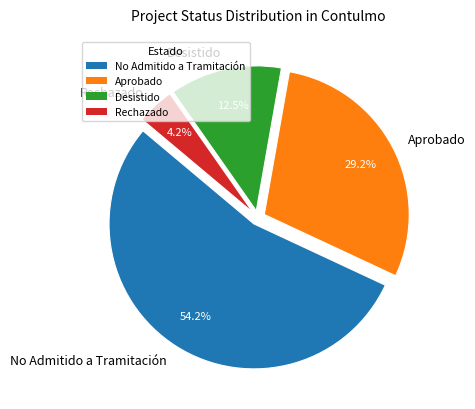

What is the largest slice in the pie chart?

No Admitido a Tramitación